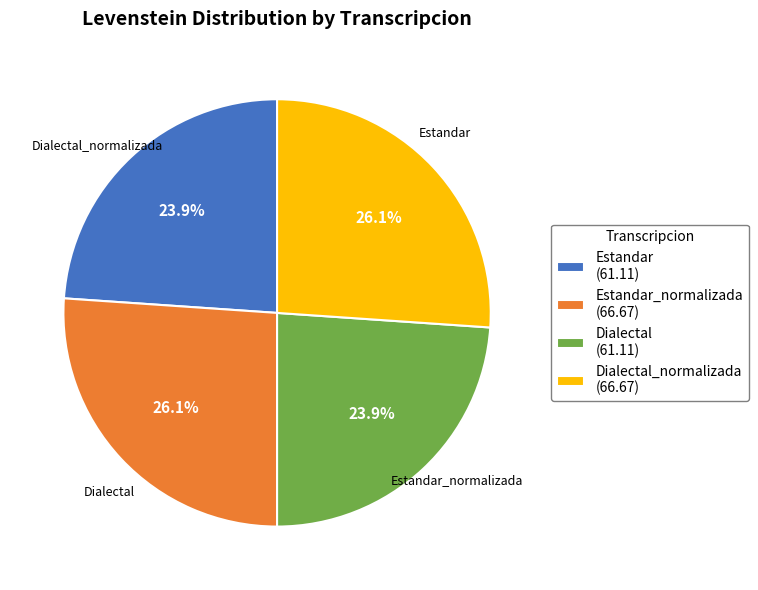

The Estandar slice represents 24% of the pie. True or false?

True